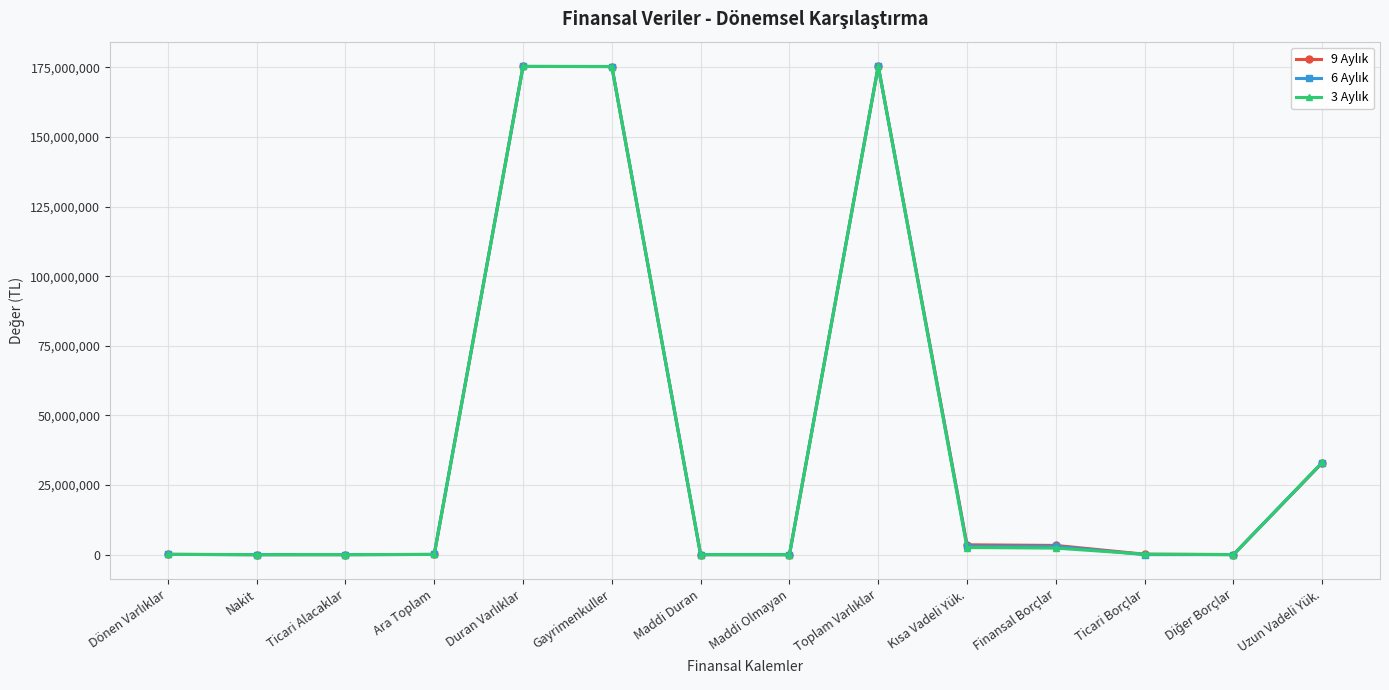

At how many categories does at least one series exceed 16883220?

4